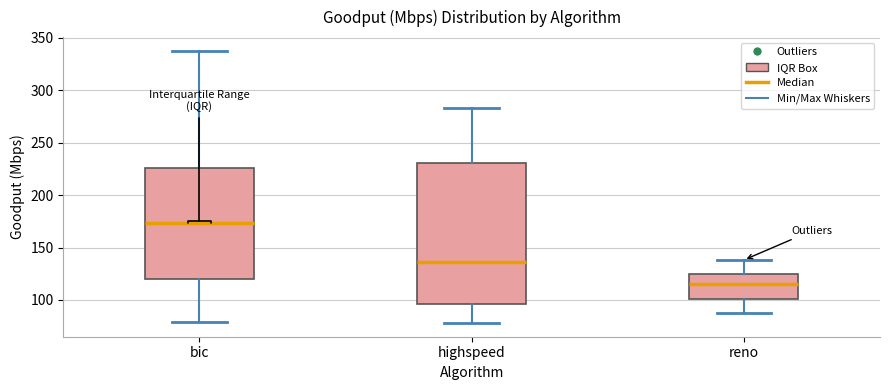

Reading left to right, transcribe this box plot: for each box, give where its median line is, the range the box spans, and where its two whiskers end, as read against the y-axis. The values are not printed on the chart, so give them approximately, as read against the axis.

bic: median 175, box 120 to 225, whiskers 80 to 340
highspeed: median 135, box 95 to 230, whiskers 80 to 285
reno: median 115, box 100 to 125, whiskers 90 to 140